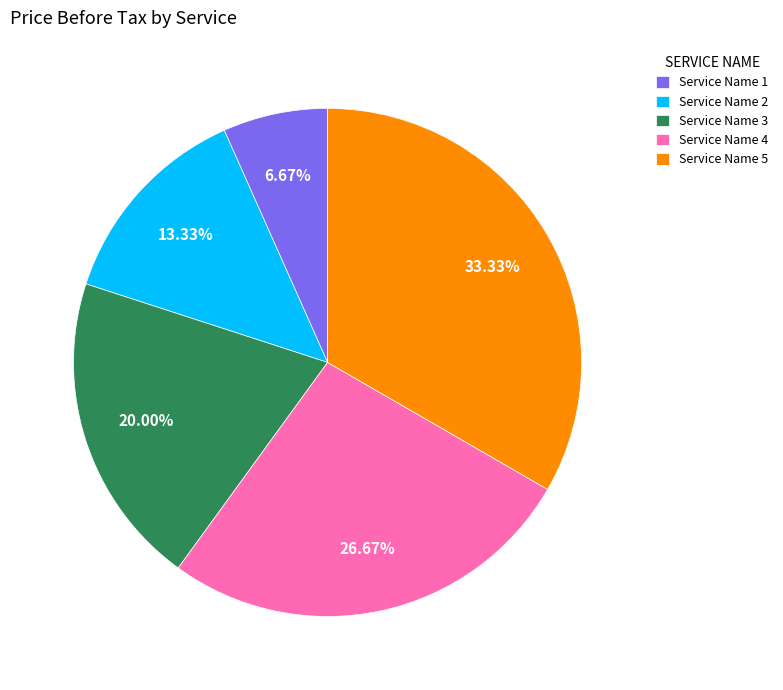

Does any single category account for the majority?

No